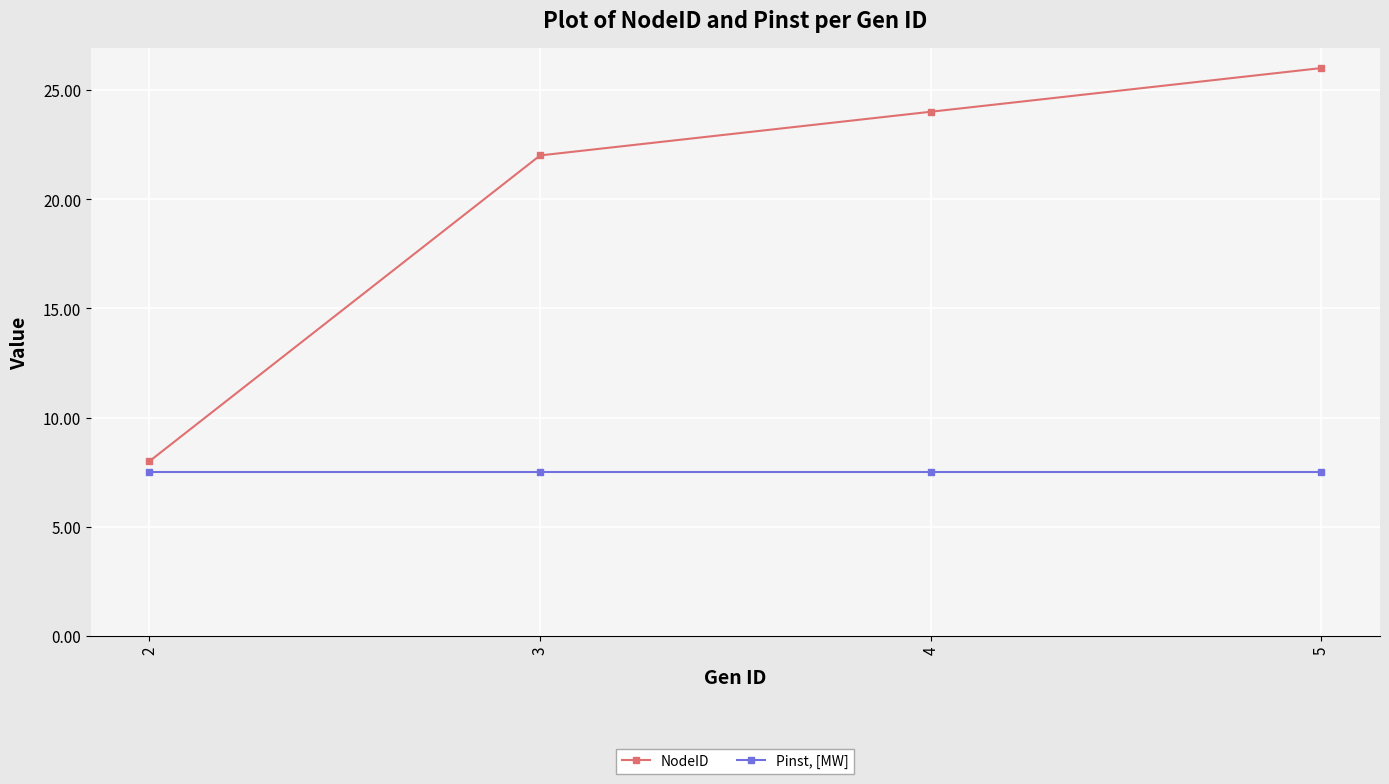

What is the spread (max minus min) of values at 5?

18.5